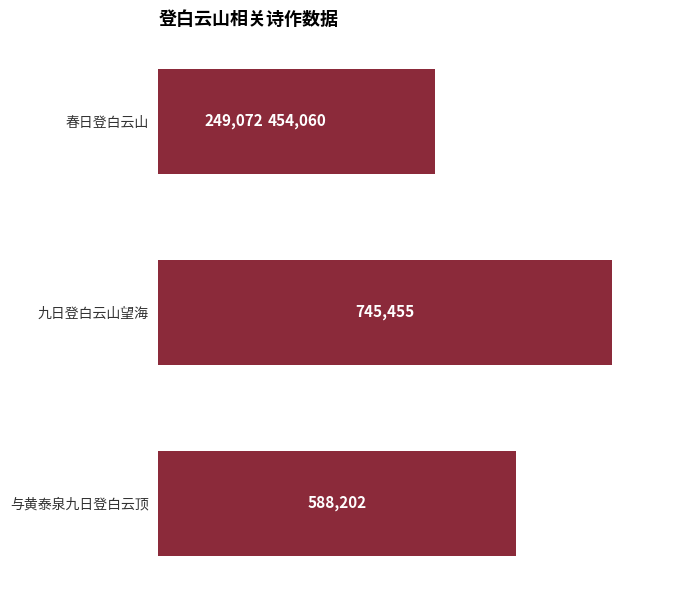

What is the difference between the maximum and minimum values?

496383